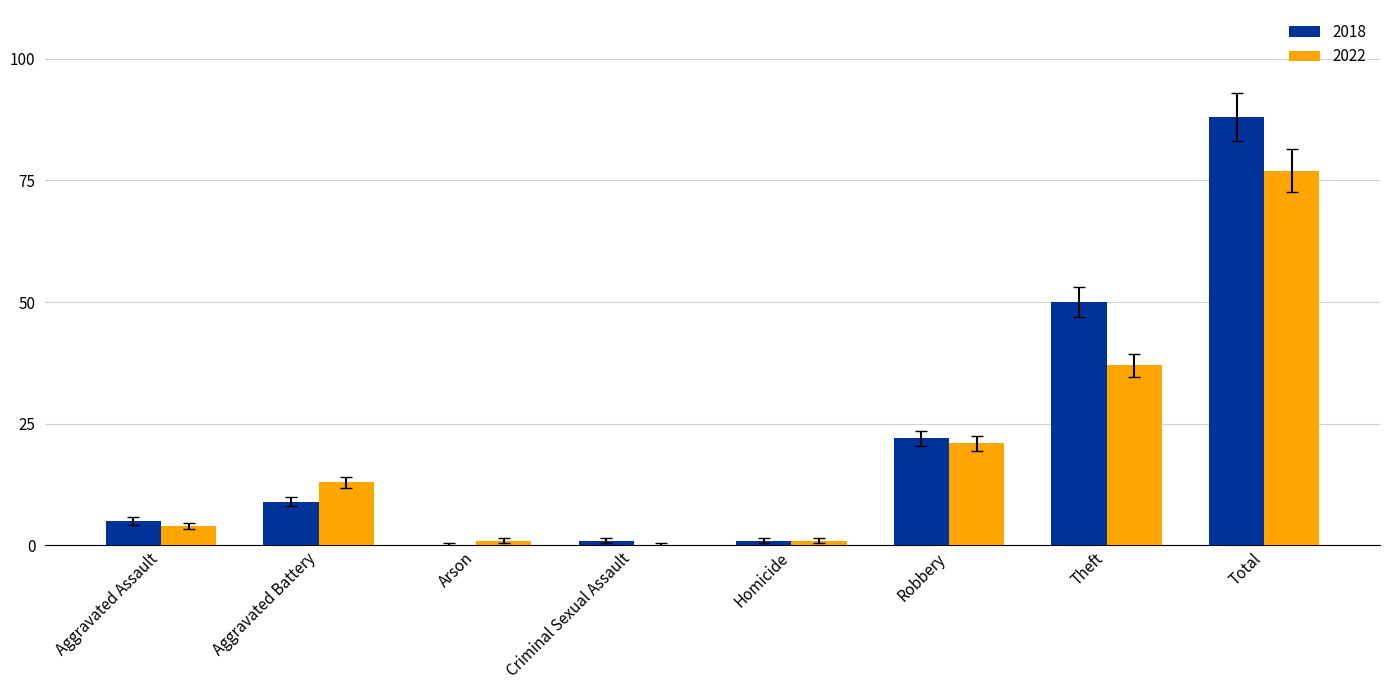

What is the sum of all 2022 values?

154